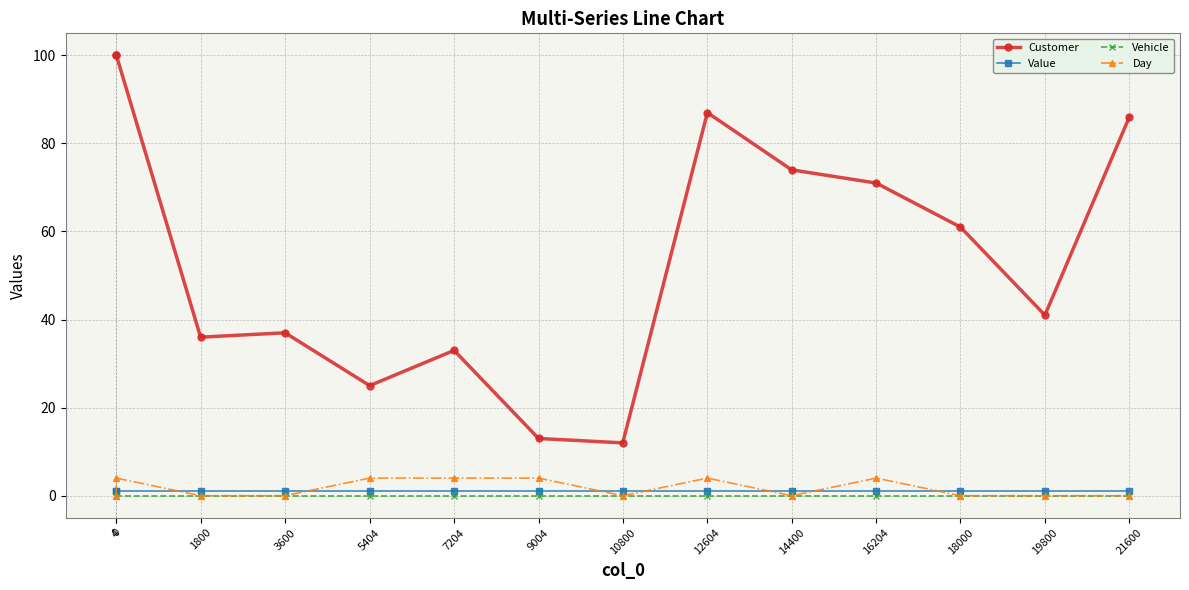

The value of Customer at 4 is 51.4. True or false?

False